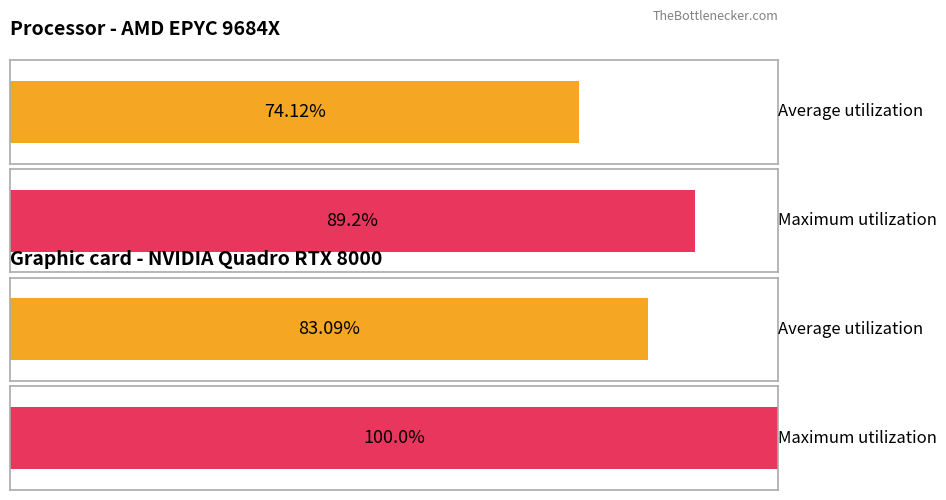

True or false: Average utilization has a value of 0.4 at Kevin Youkilis.

False